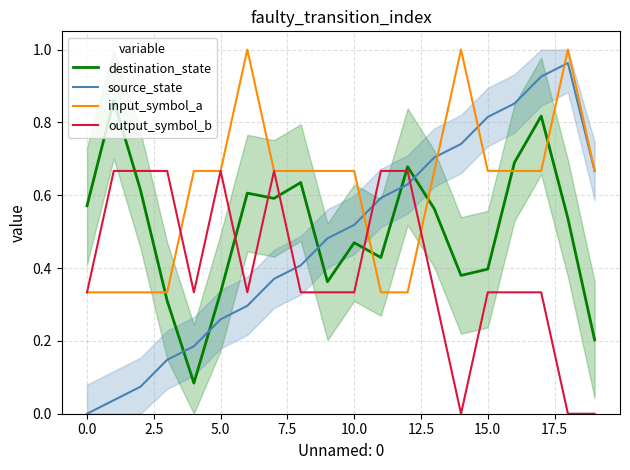

In destination_state, how many points are higher than both neighbors (excluding endpoints)?

6